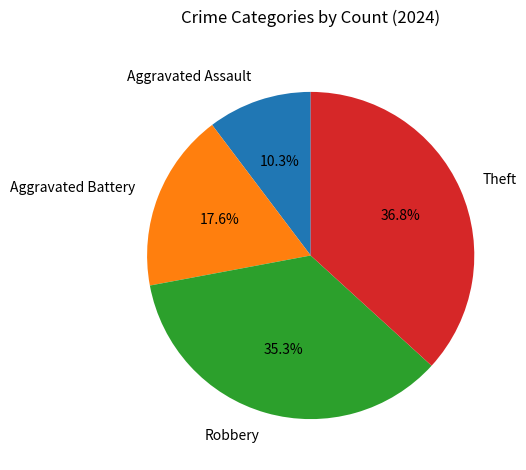

What is the ratio of the value at Aggravated Assault to the value at Aggravated Battery?

0.6